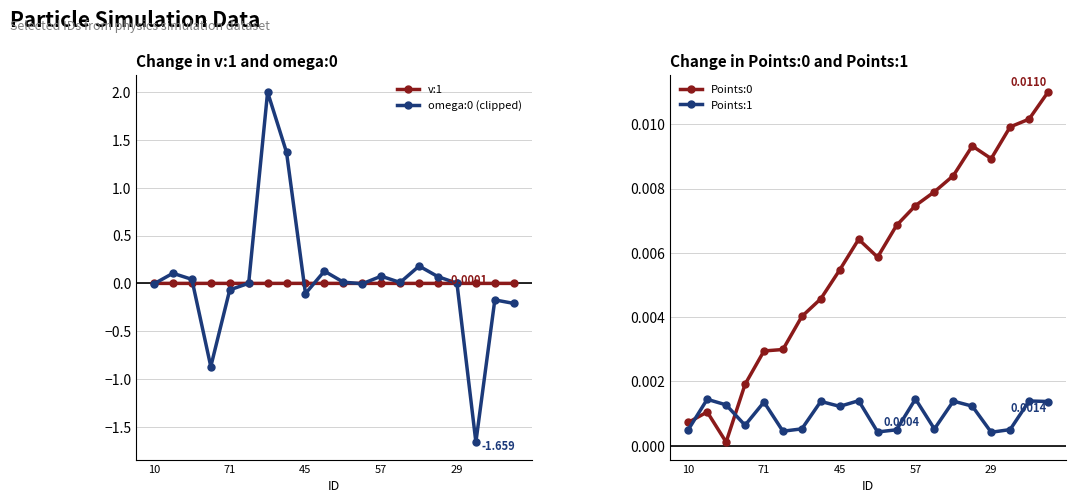

True or false: omega:0 (clipped) has more than 2 interior local peaks.

True